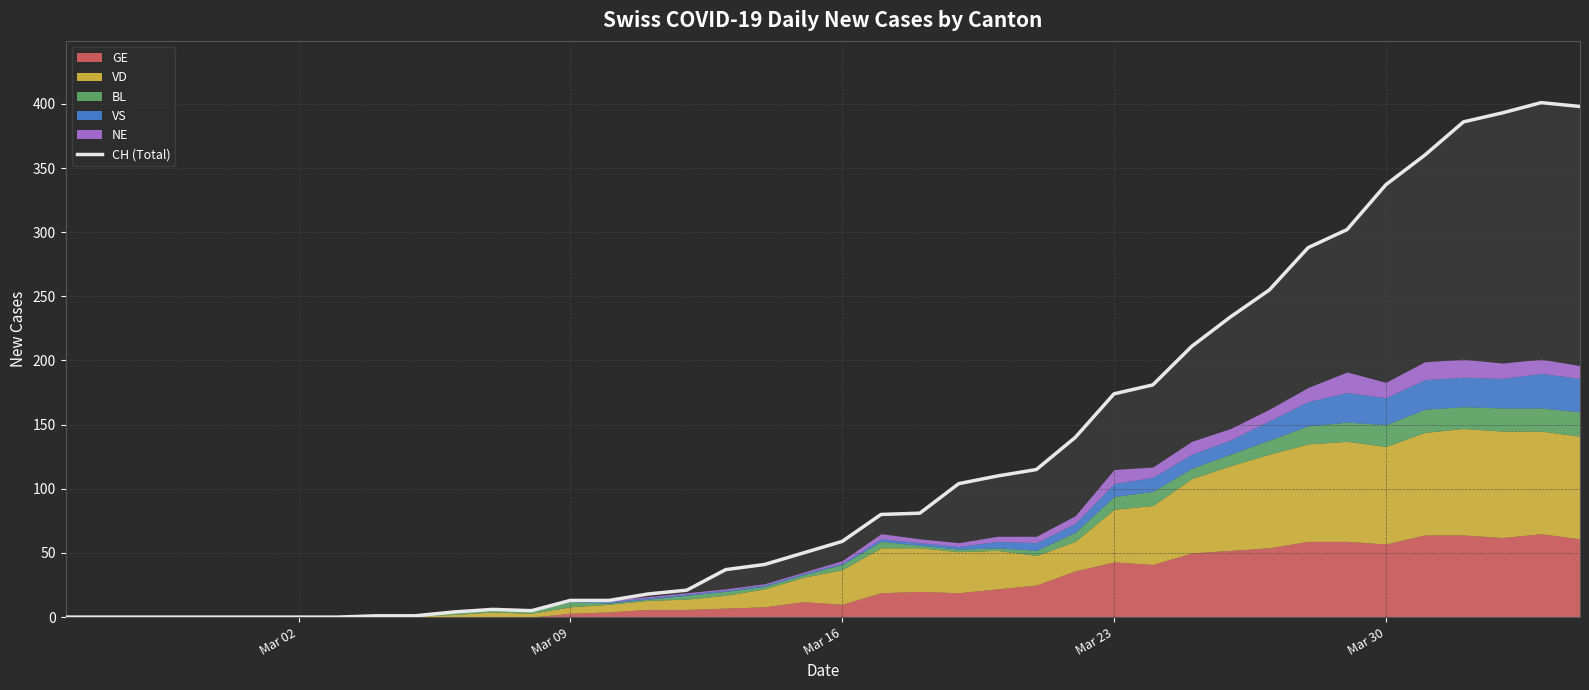

What is the maximum value for CH (Total)?

401